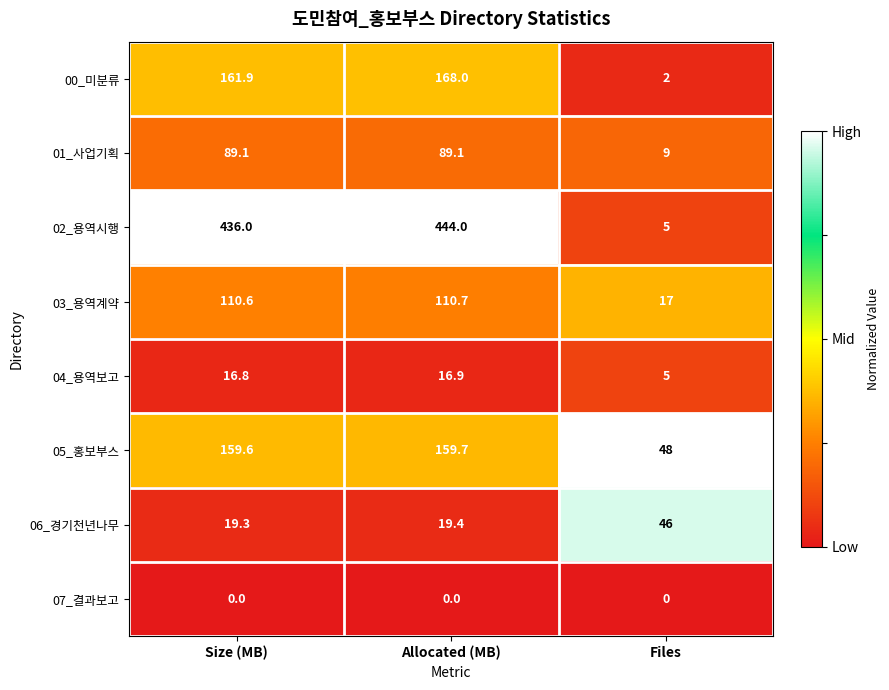

Which series has the largest total across all categories?

02_용역시행